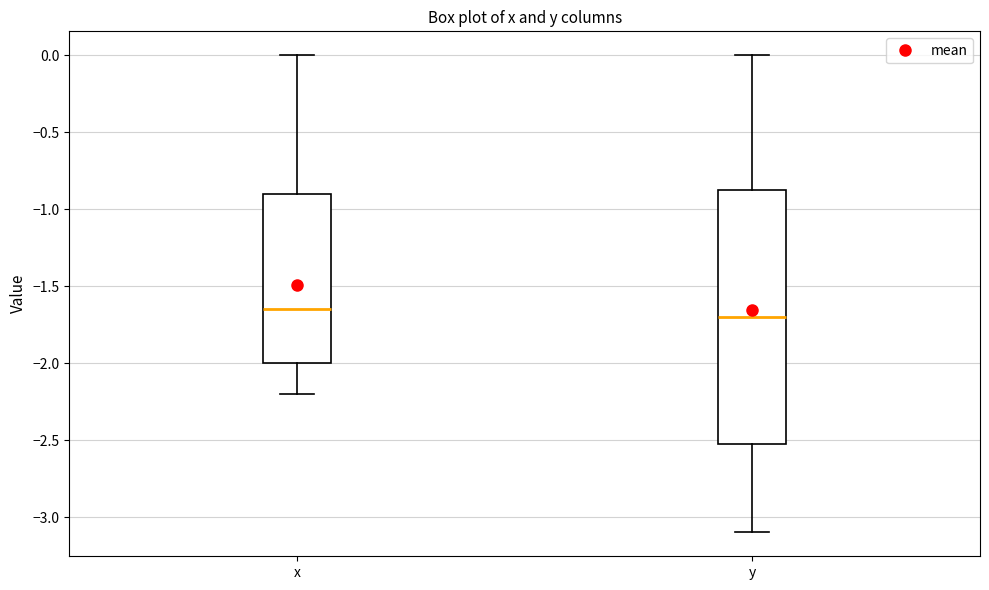

Reading left to right, transcribe this box plot: for each box, give where its median line is, the range the box spans, and where its two whiskers end, as read against the y-axis. The values are not printed on the chart, so give them approximately, as read against the axis.

x: median -1.65, box -2.00 to -0.90, whiskers -2.20 to 0.00
y: median -1.70, box -2.50 to -0.85, whiskers -3.10 to 0.00